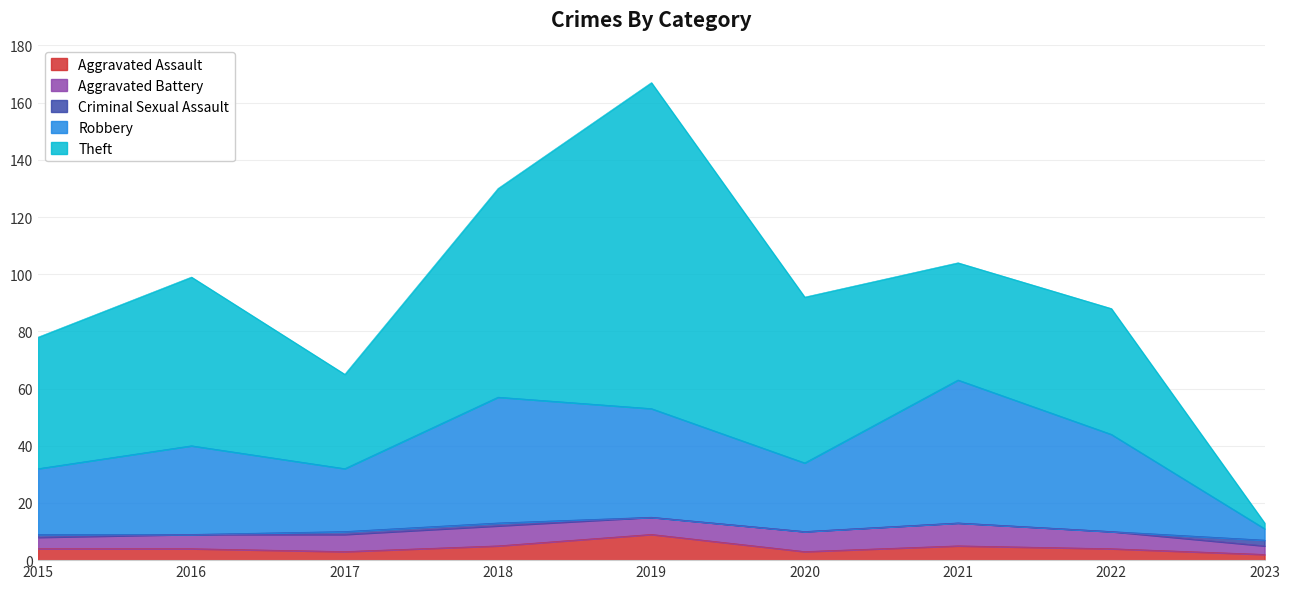

Count the number of data series in this chart.

5